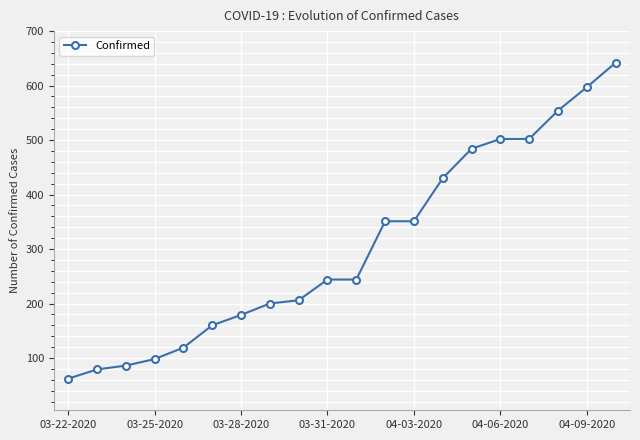

How many values are below 244?

9